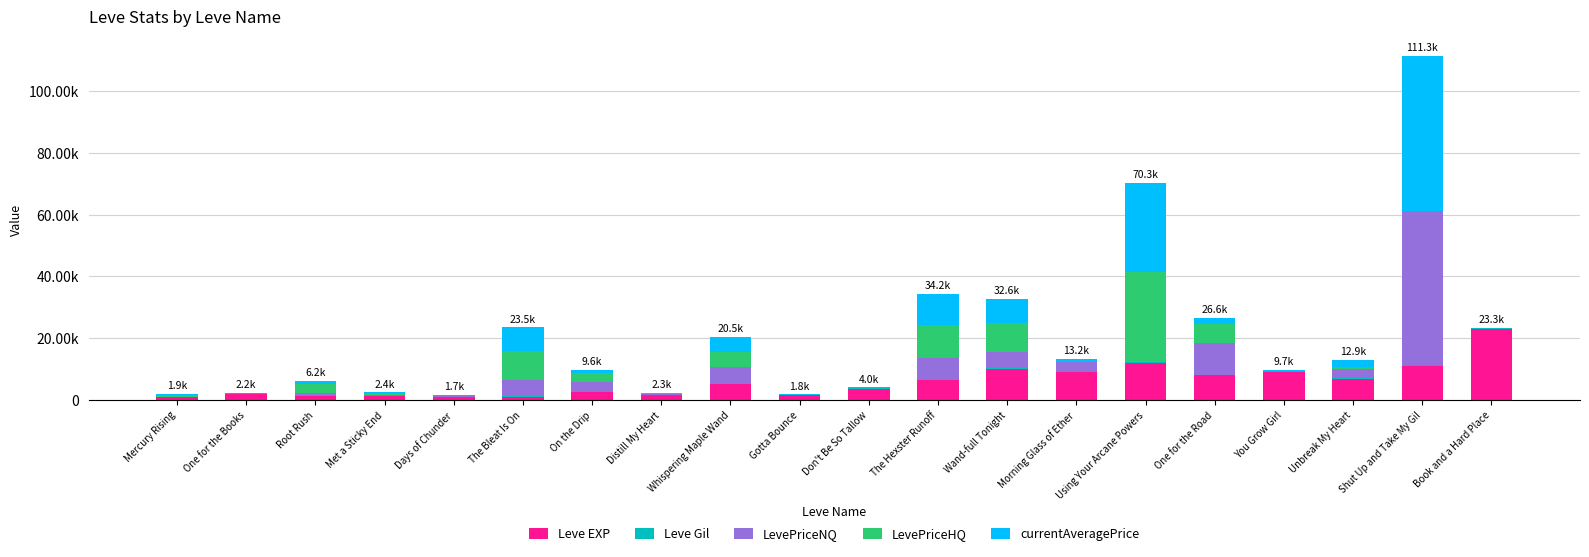

Are the bars horizontal?

No